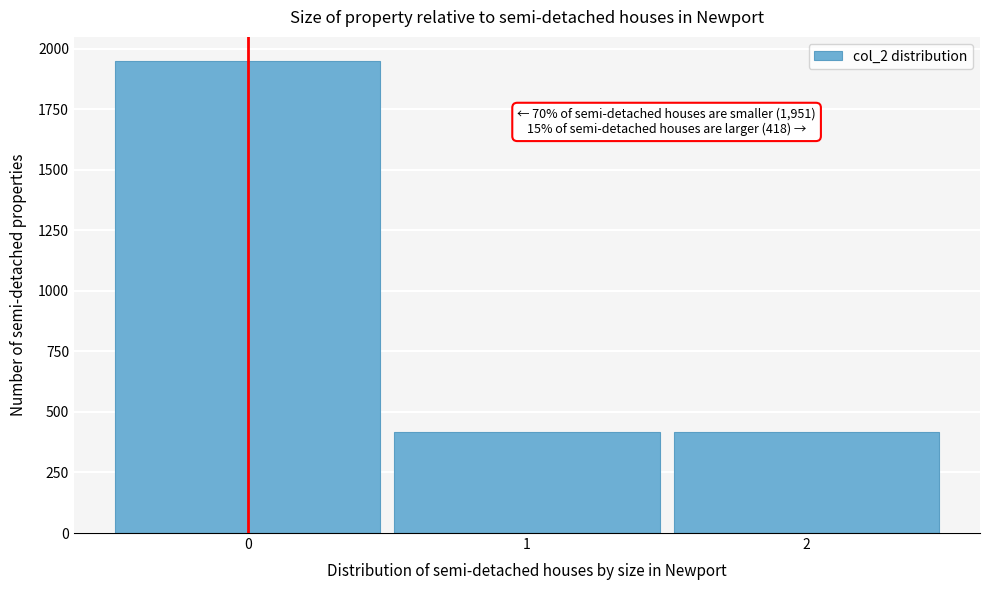

Which range on the x-axis has the tallest bar?

-0.5 to 0.5